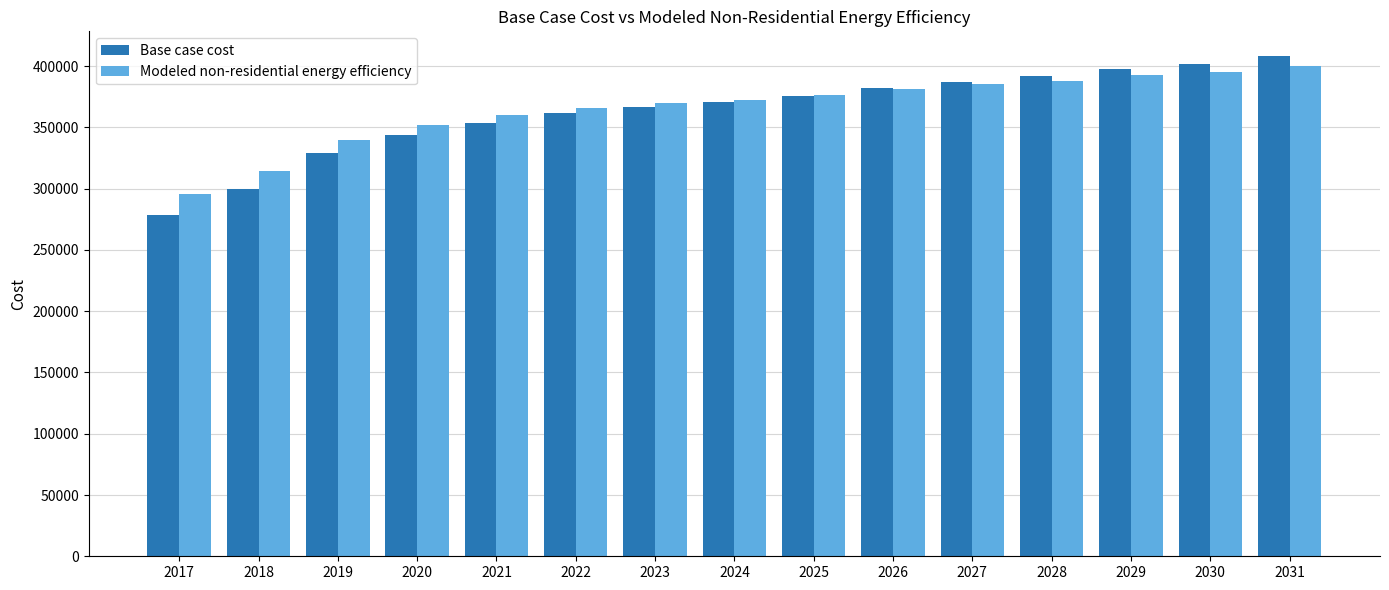

Where is Base case cost nearest to the value 343285?

2020